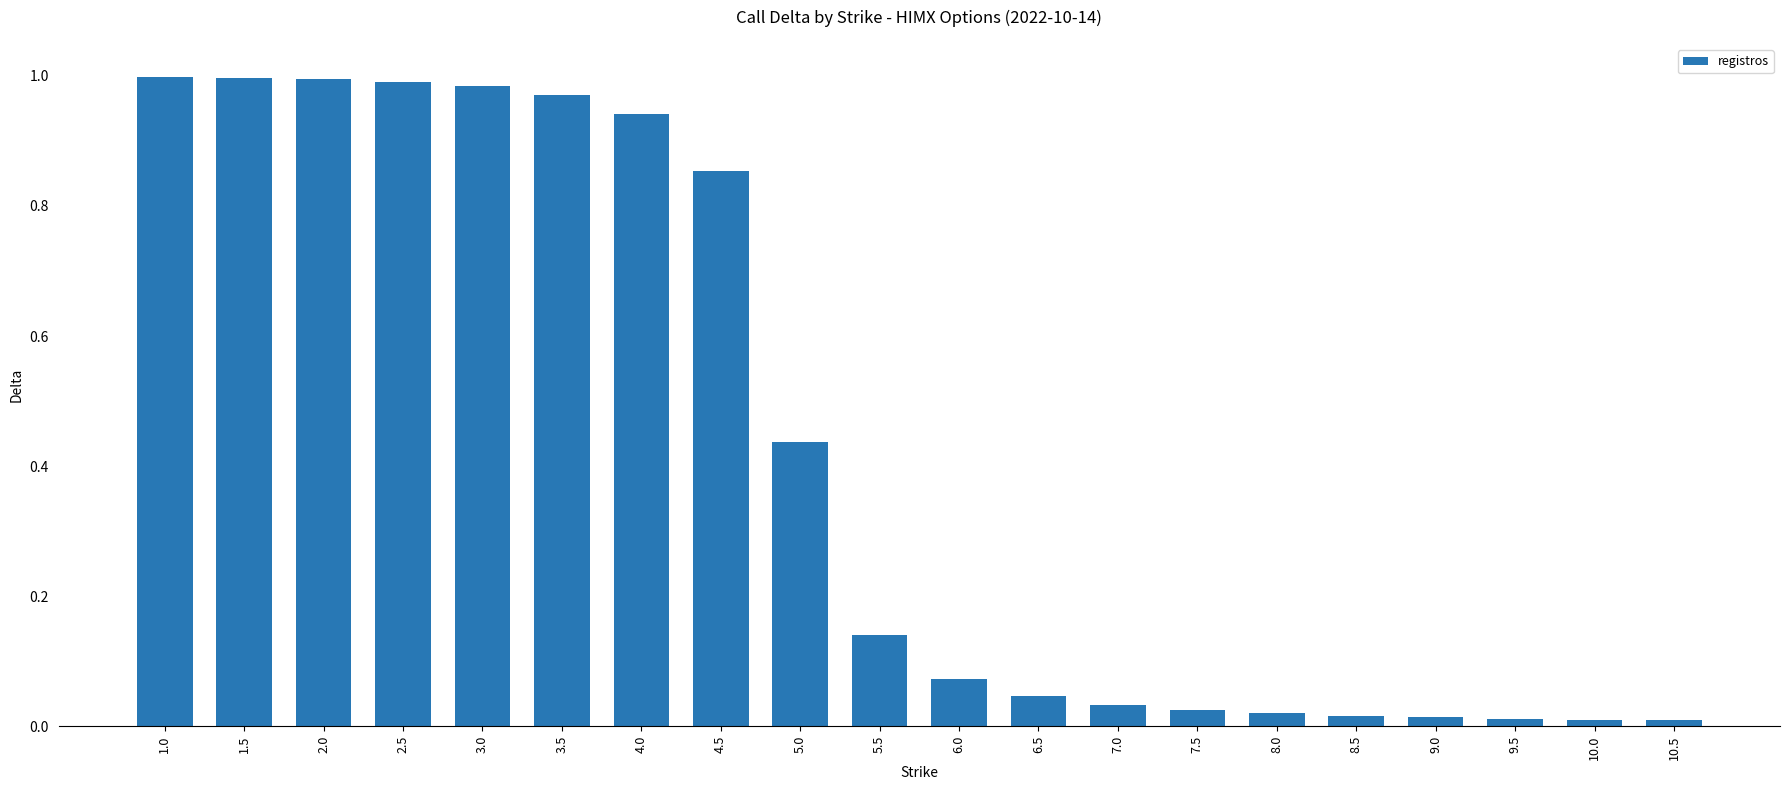

What is the sum of all values?

8.6